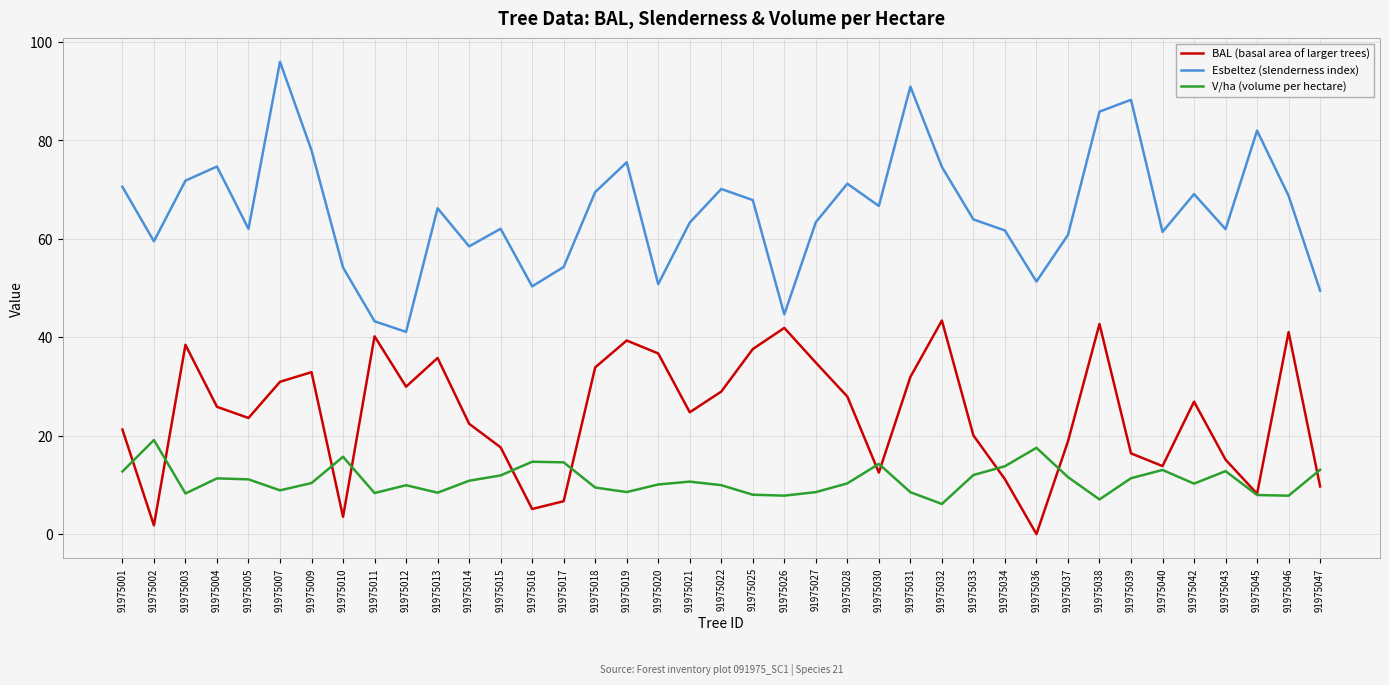

Which series has the largest range (max minus min)?

Esbeltez (slenderness index)